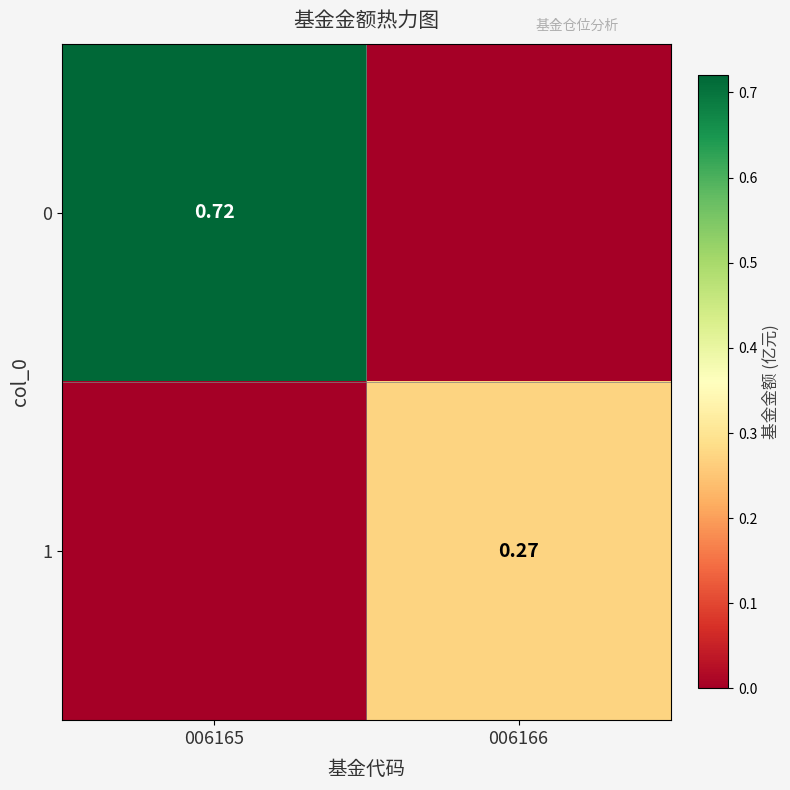

List the series in order of their overall mean, highest first.

0, 1